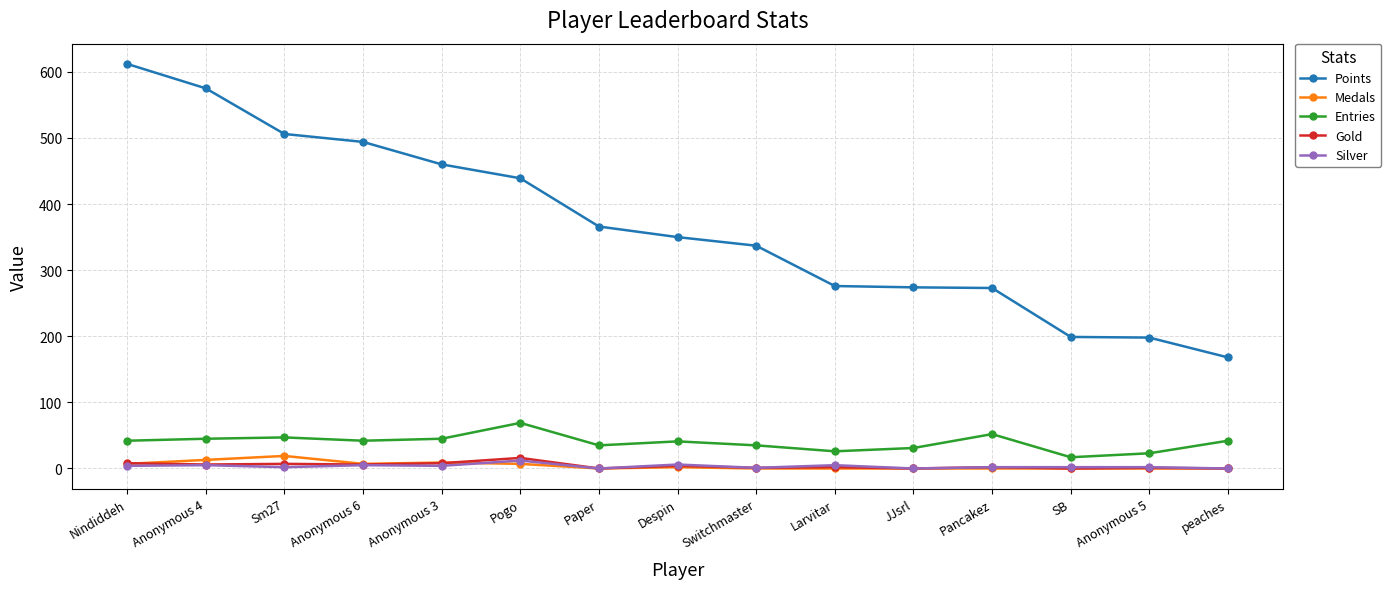

What is the total value across all series at Larvitar?

309